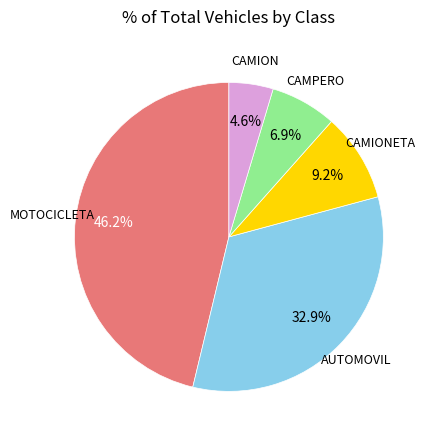

Is there a majority slice in this chart?

No